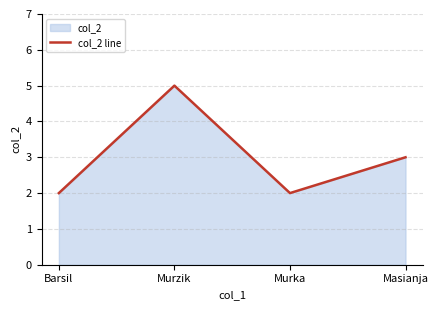

How many points are higher than both their immediate neighbors (excluding endpoints)?

1